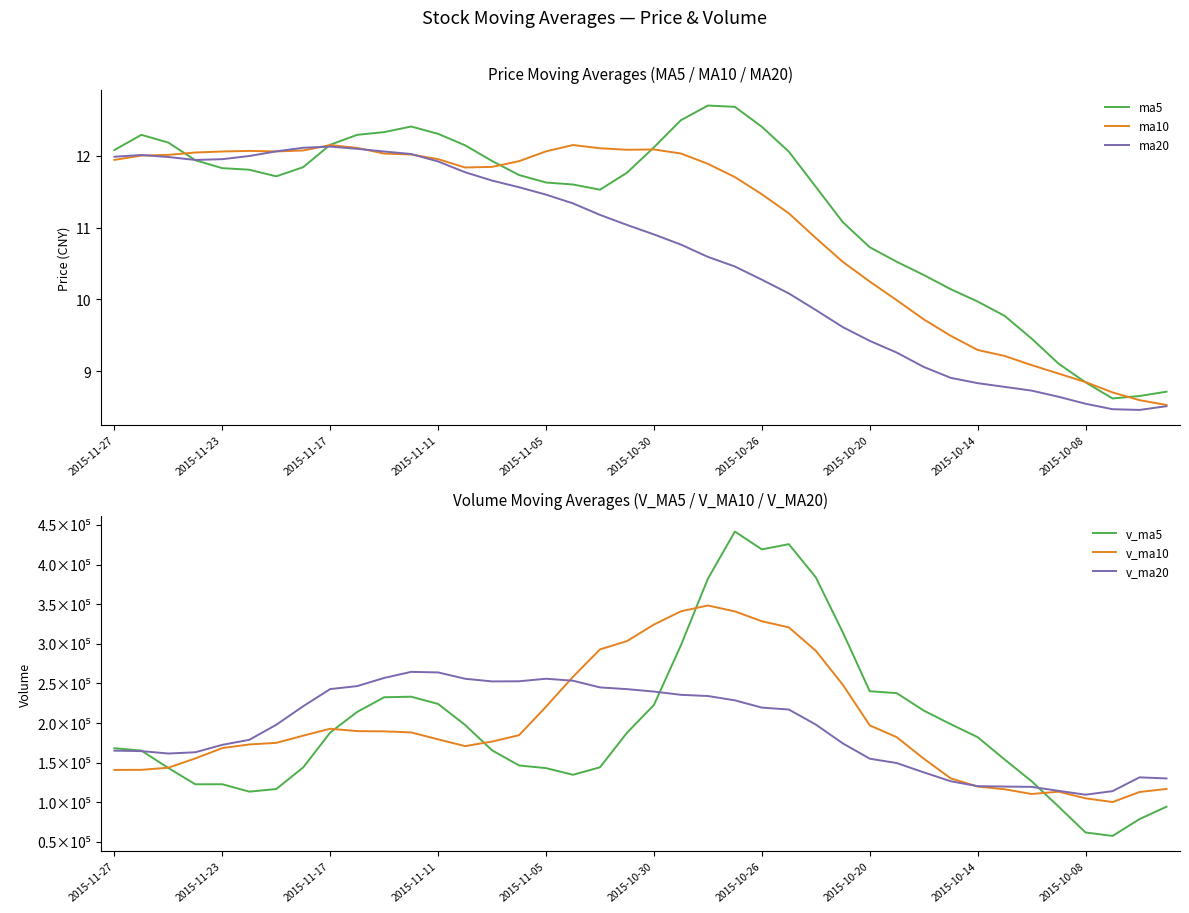

At which category does the chart reach its peak across all series?

23